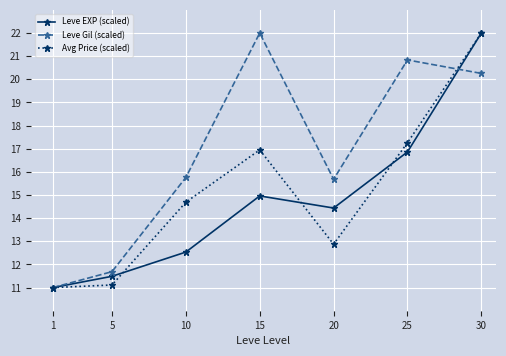

At 20, list the series in order from smallest to largest.

Avg Price (scaled), Leve EXP (scaled), Leve Gil (scaled)